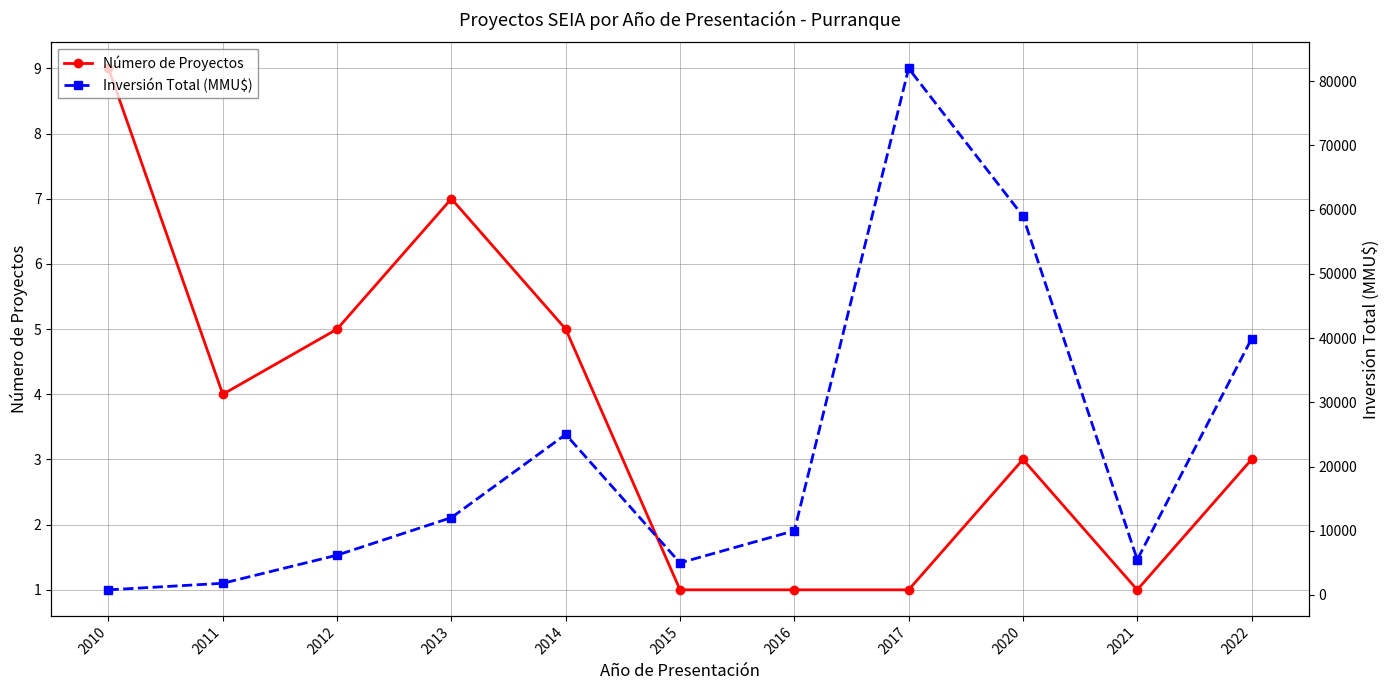

How many data points in Número de Proyectos are less than 3?

4